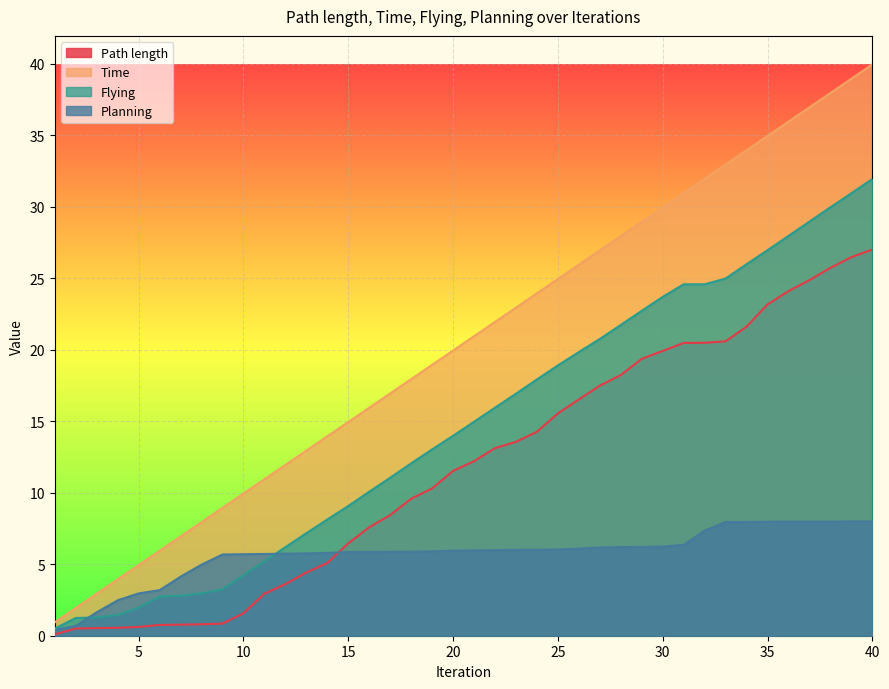

What is the greatest value displayed?

39.9